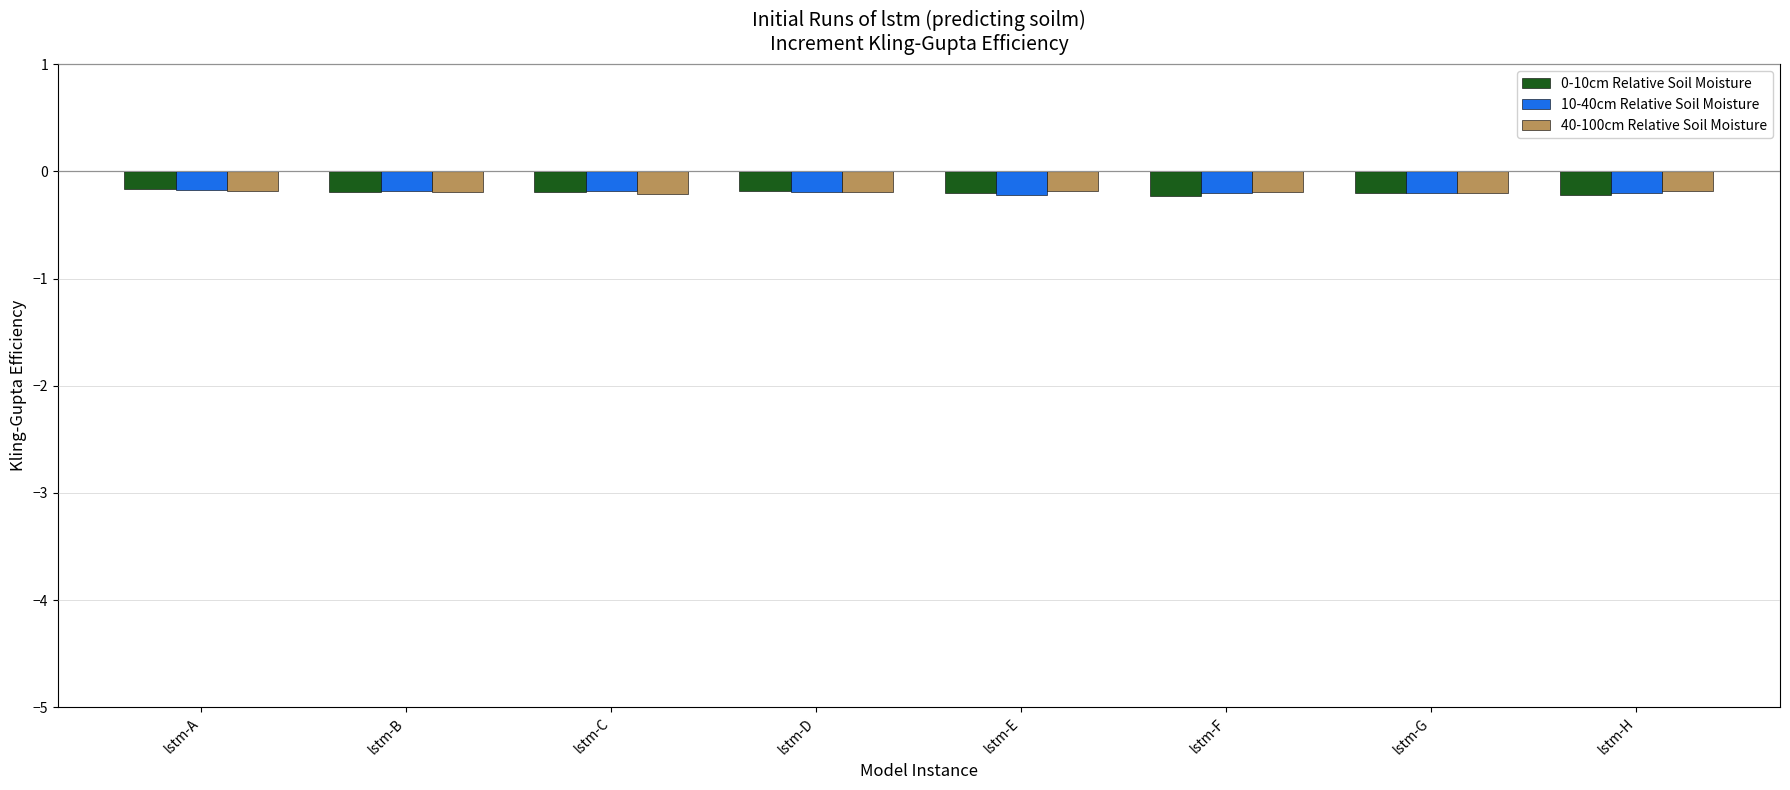

What is the sum of all 10-40cm Relative Soil Moisture values?

-1.6